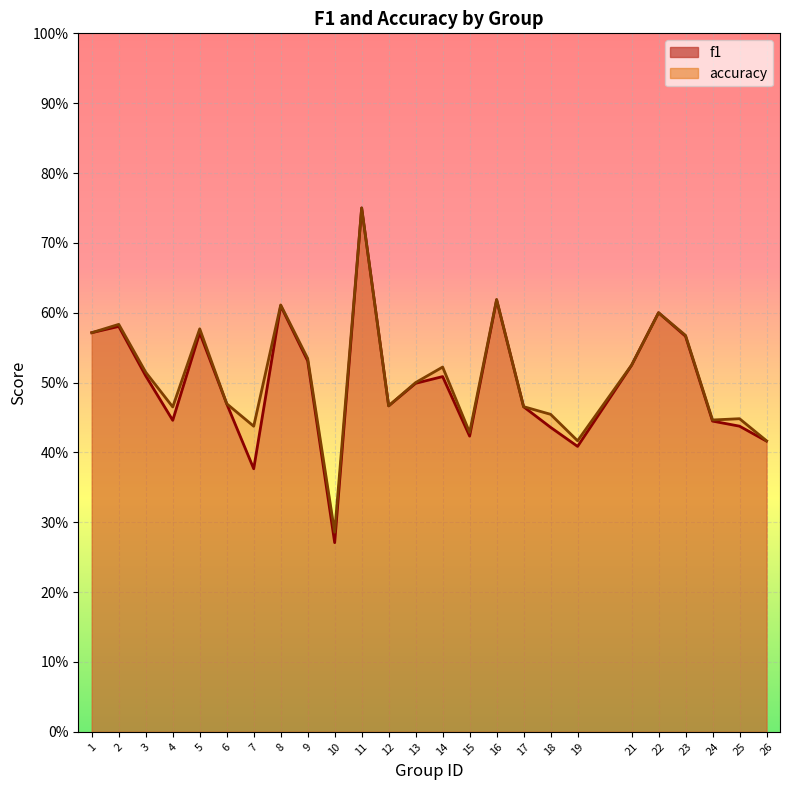

What is the total value across all series at 18?

0.9